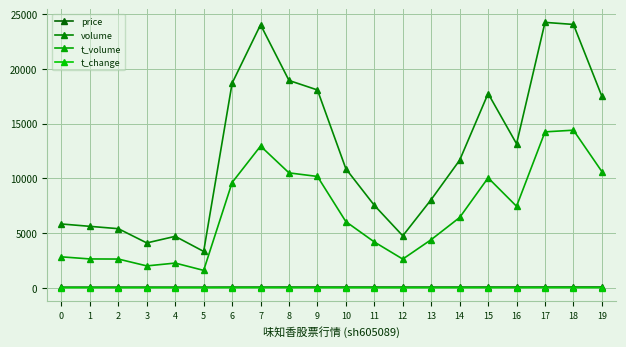

What is the difference between the t_change values at 6 and 13?

4.0